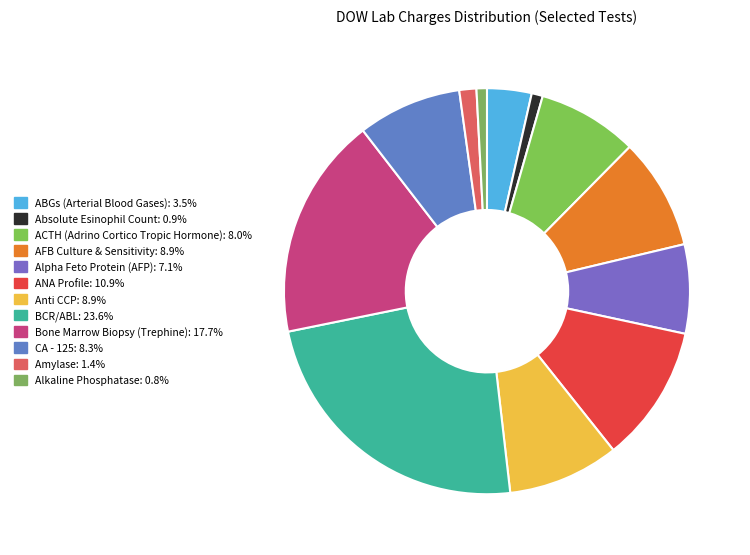

Is there a majority slice in this chart?

No